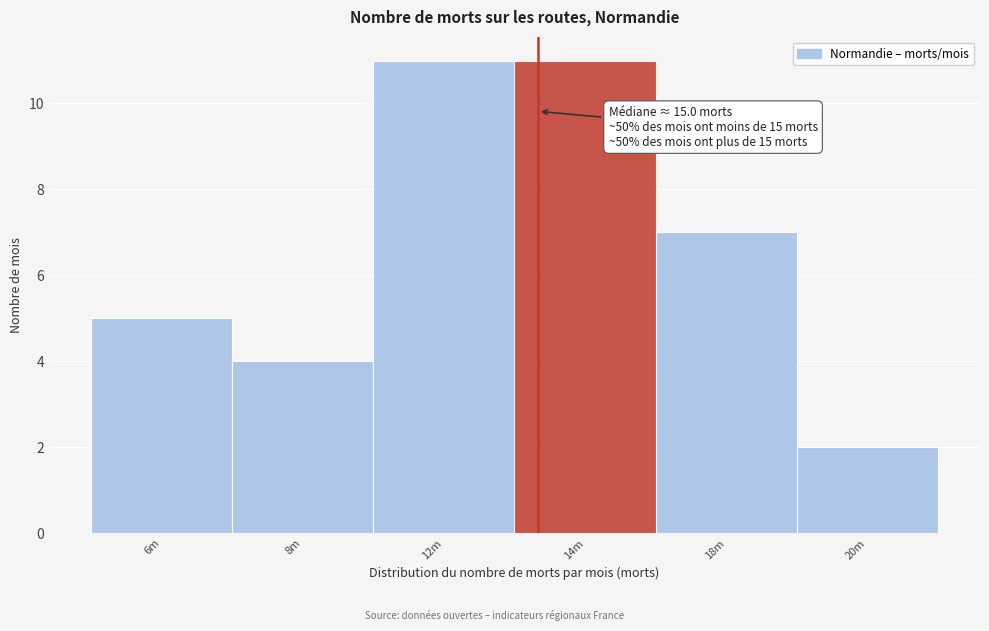

Reading right to left, list all the values displayed in this chart.

20m=2	18m=7	14m=11	12m=11	8m=4	6m=5